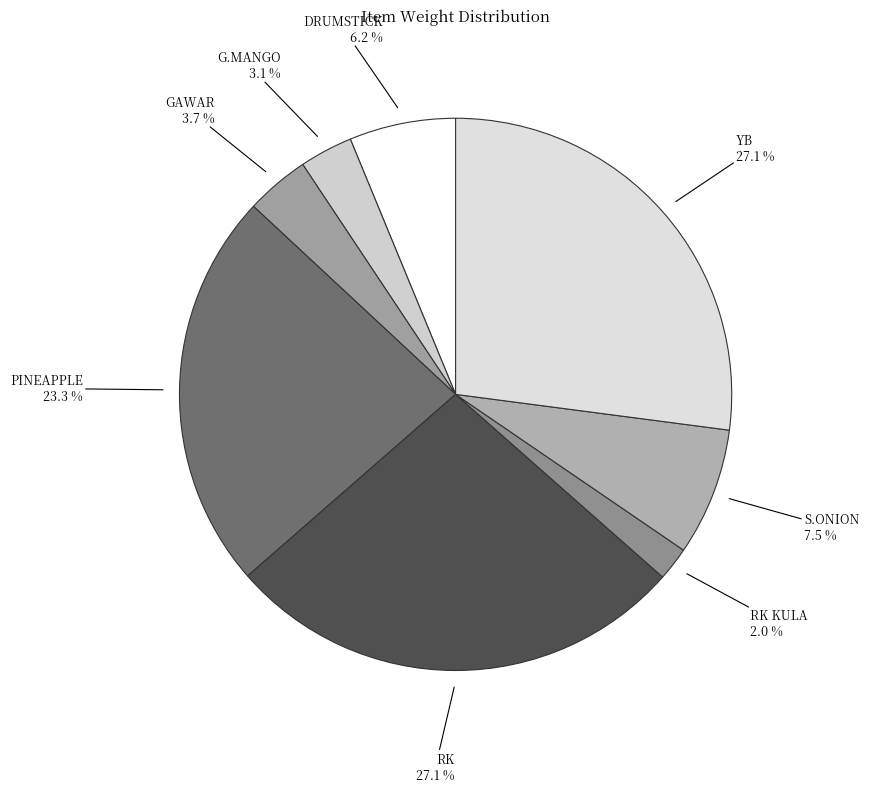

How many segments does this pie chart have?

8